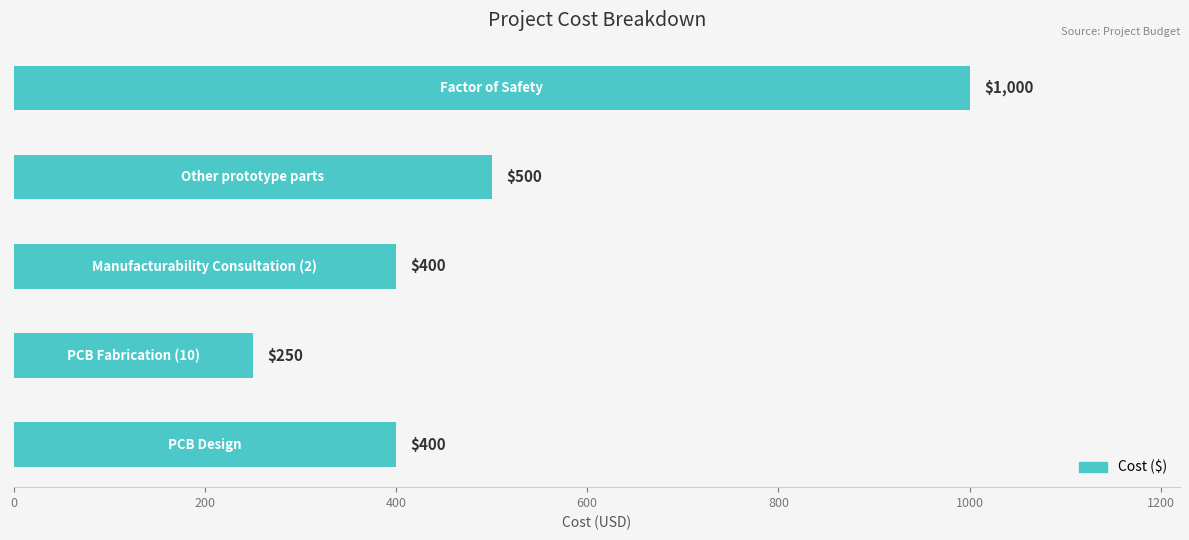

Count the number of data series in this chart.

1